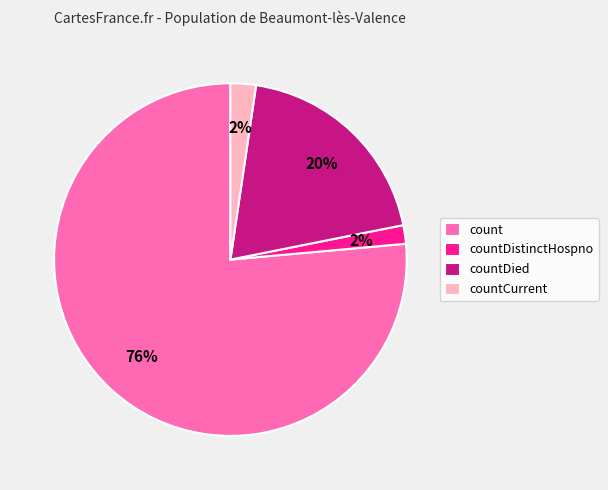

To the nearest percent, what portion does count represent?

76%